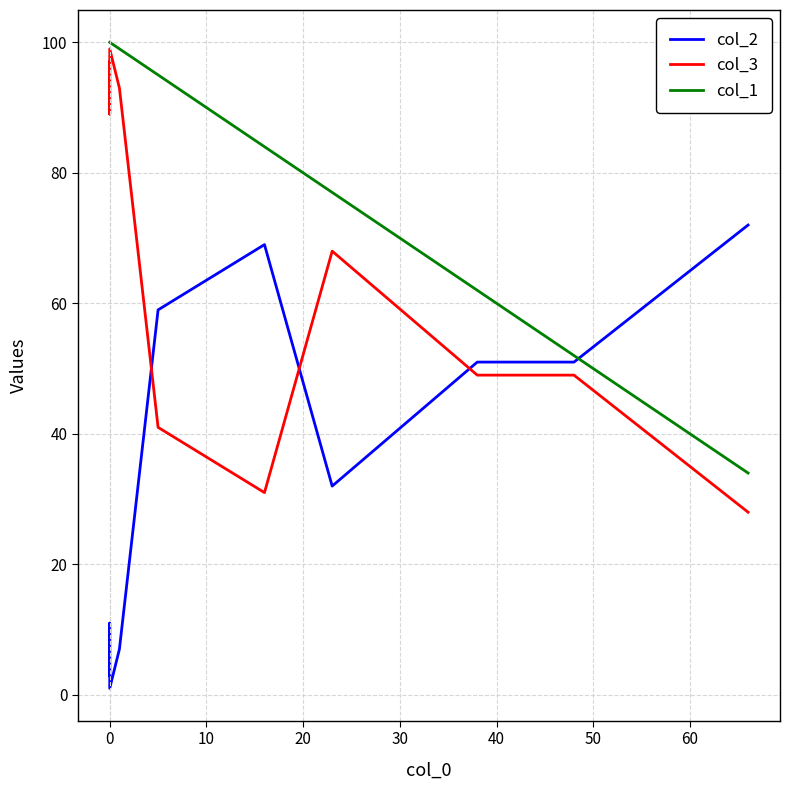

Does the chart display data point markers on the line(s)?

No